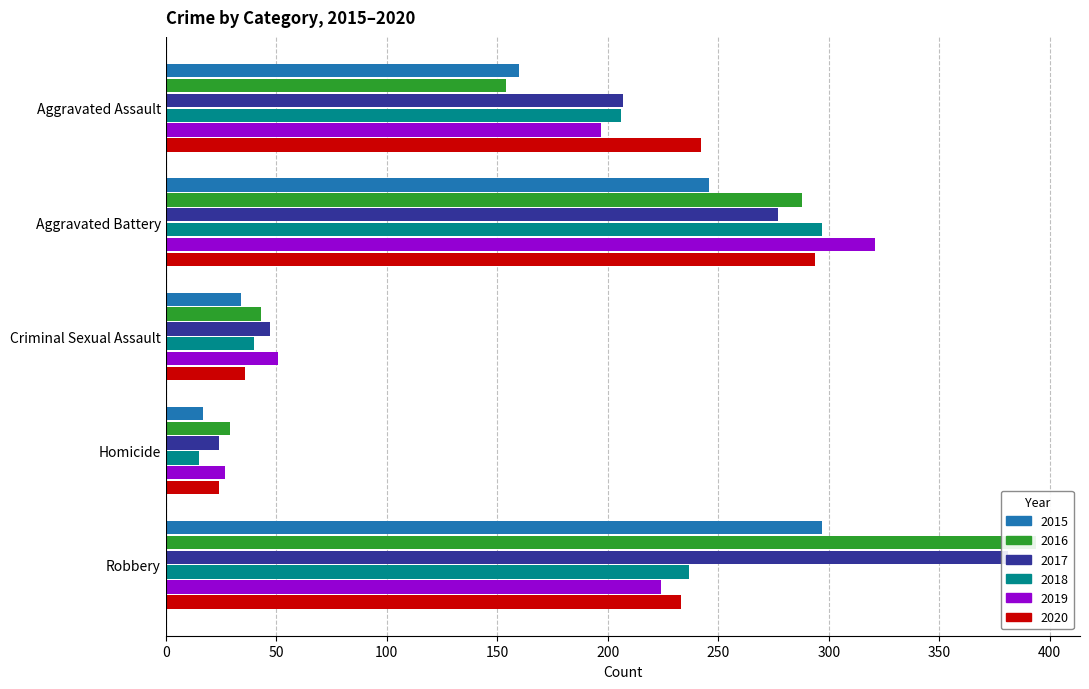

What is the spread (max minus min) of values at Aggravated Assault?

88